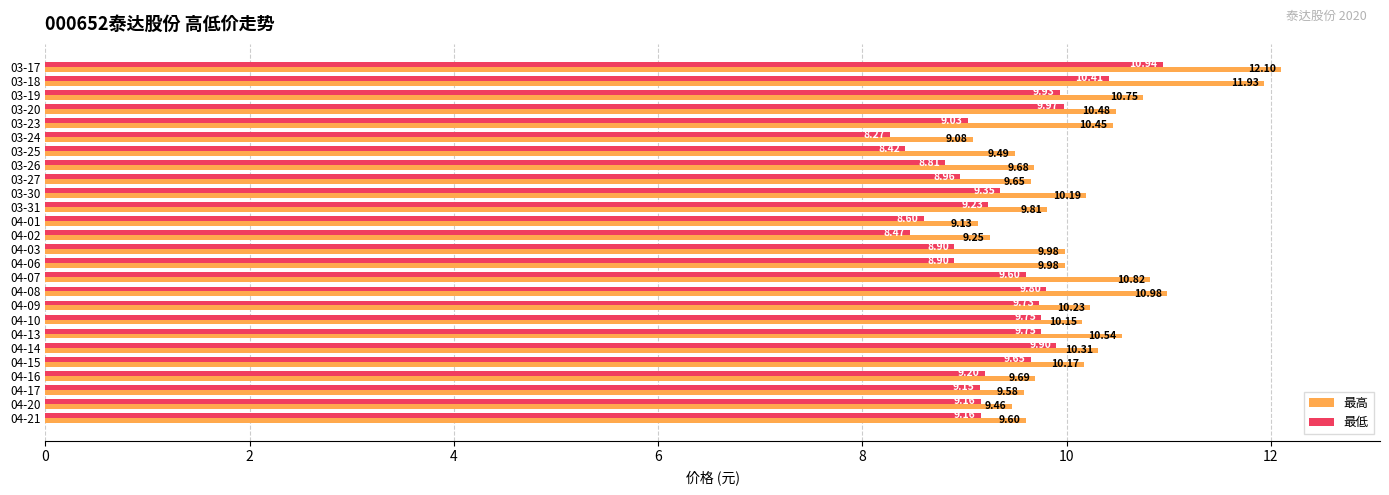

Which series has the largest total across all categories?

最高